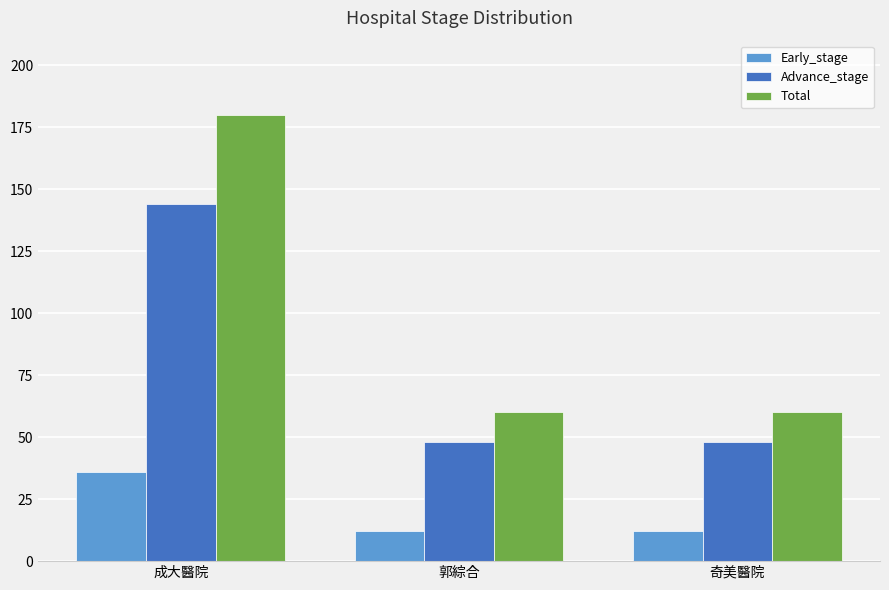

What is the label of the 2nd bar from the right?

郭綜合